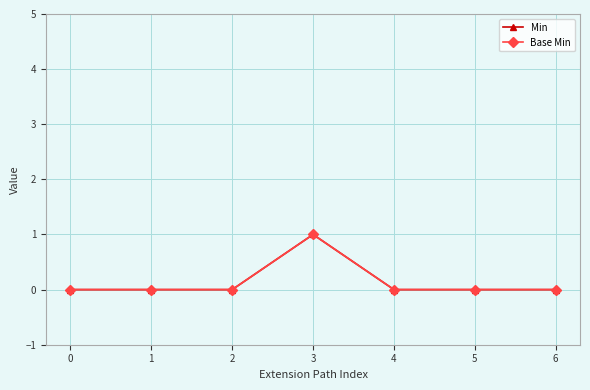

Count the Base Min values in the range 0 to 1.

7